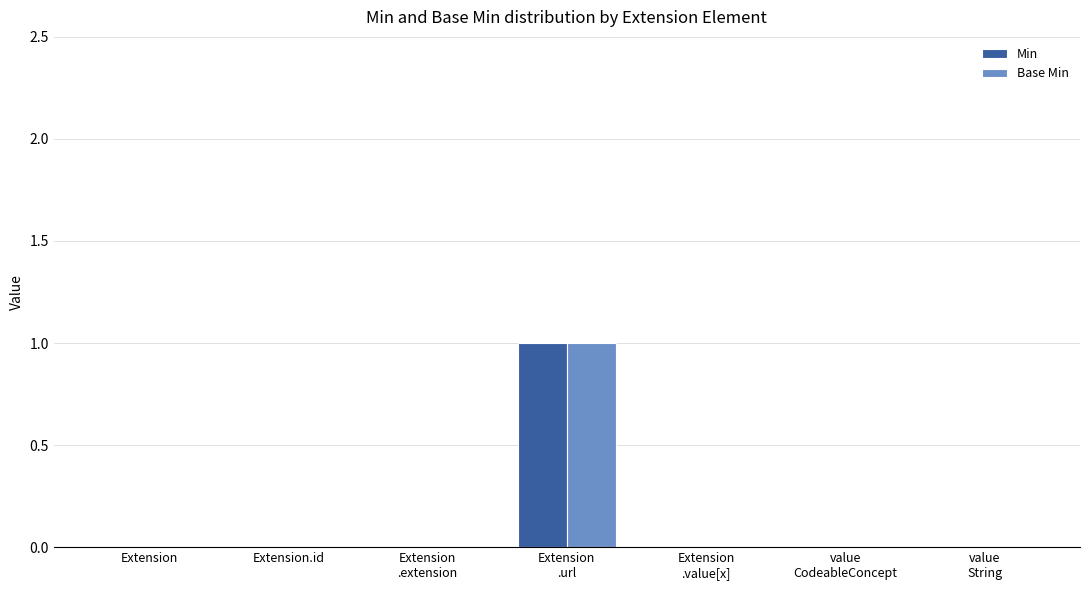

What is the maximum value shown in the chart?

1